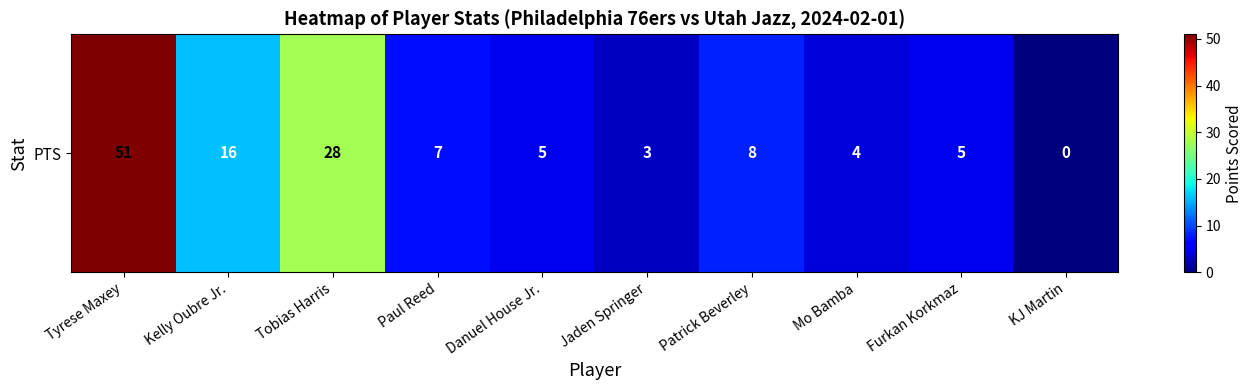

What is the approximate value at Patrick Beverley?

8